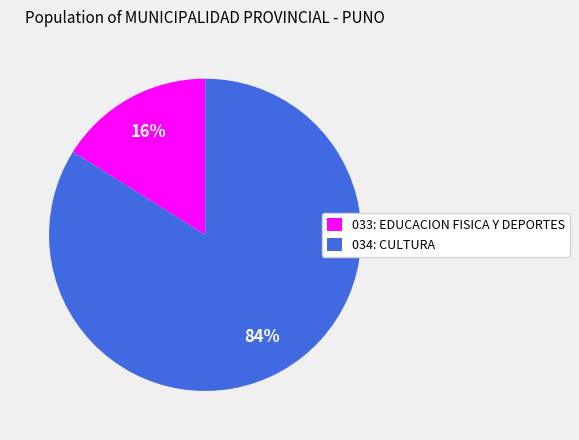

Does 034: CULTURA represent more than half of the total?

Yes